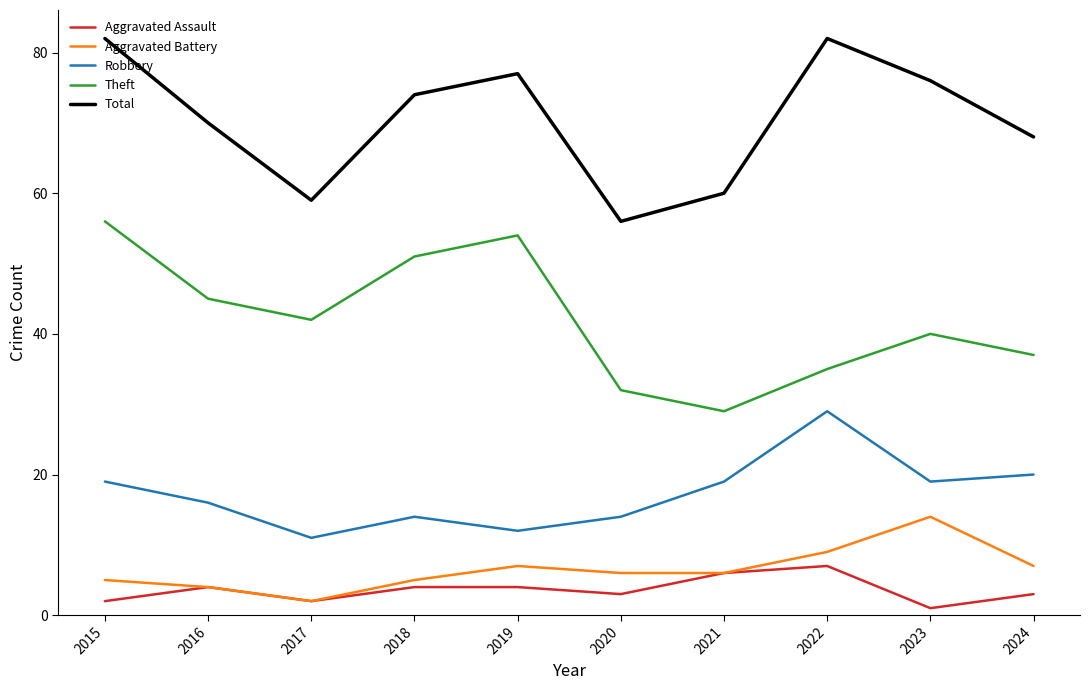

True or false: Aggravated Assault and Robbery cross at least once.

False